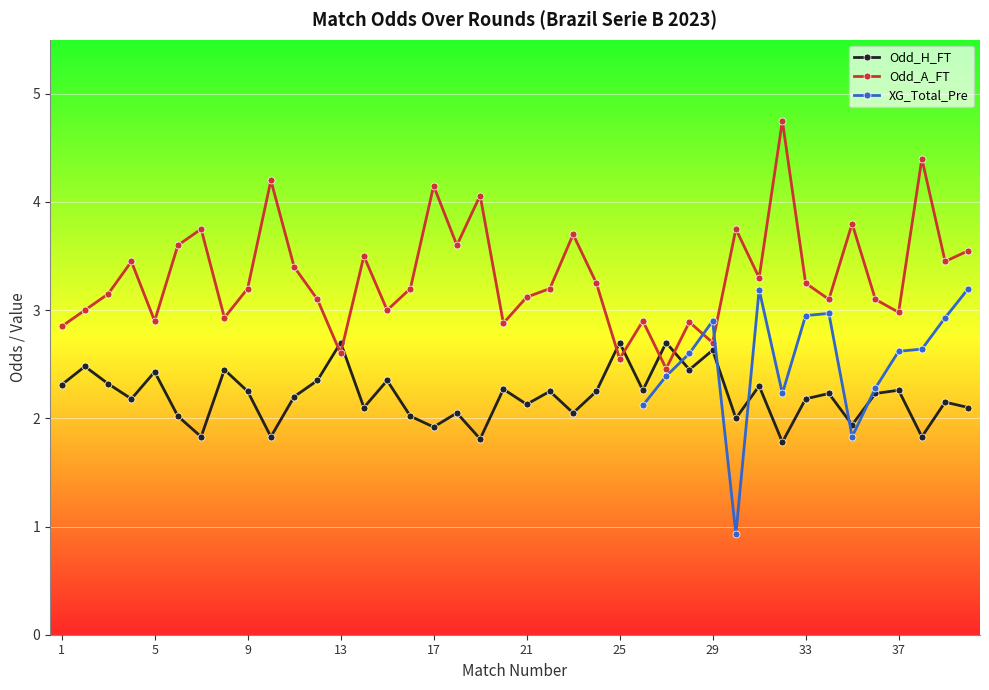

True or false: Odd_H_FT and XG_Total_Pre intersect in this chart.

True